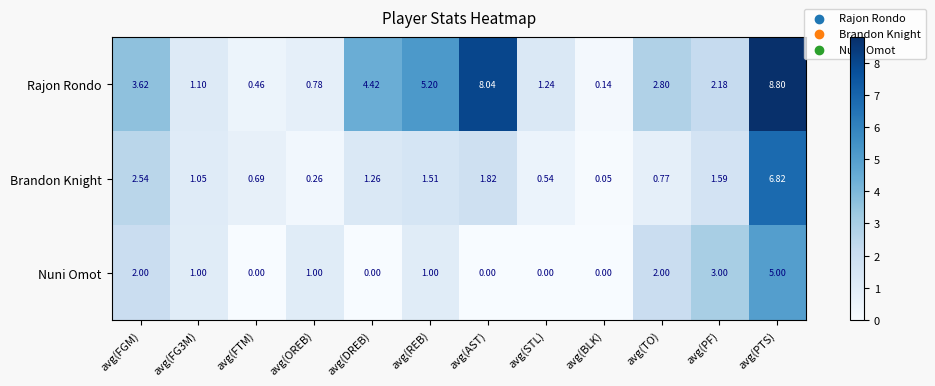

At which category is the sum across all series the highest?

avg(PTS)